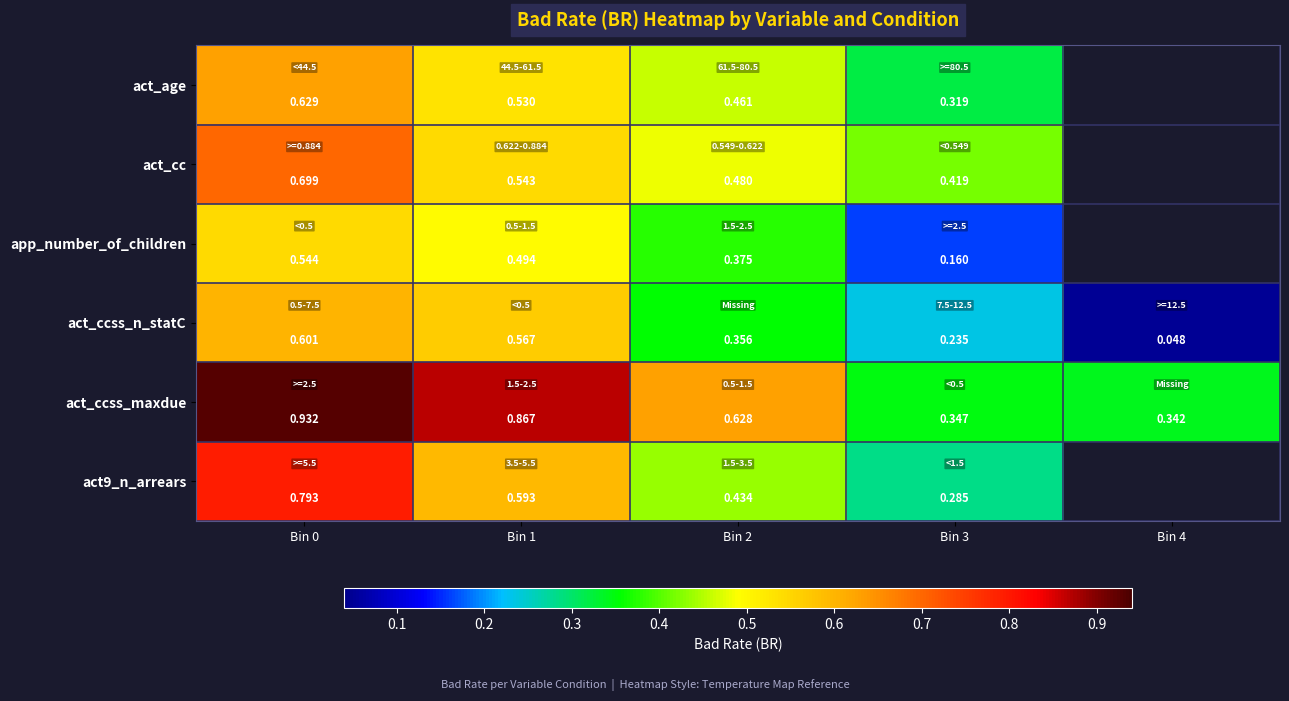

Is the value of act_ccss_n_statC at Bin 1 greater than the value of act_age at Bin 0?

No